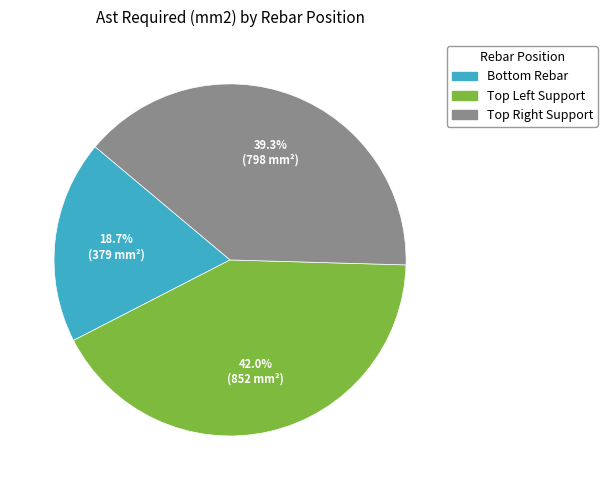

Count the number of slices in the pie.

3